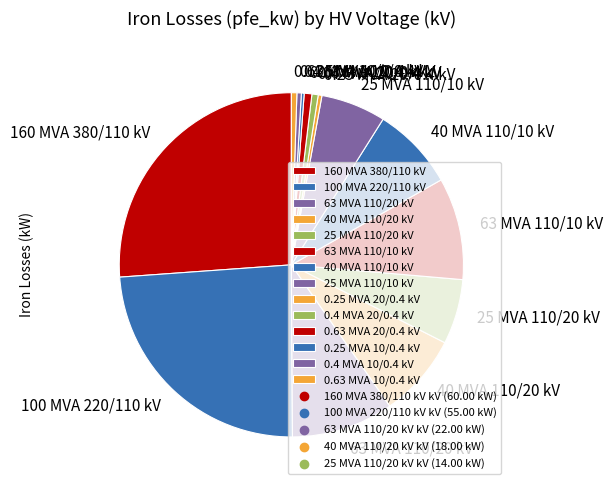

Do 0.4 MVA 20/0.4 kV and 25 MVA 110/10 kV together represent more than half of the pie?

No